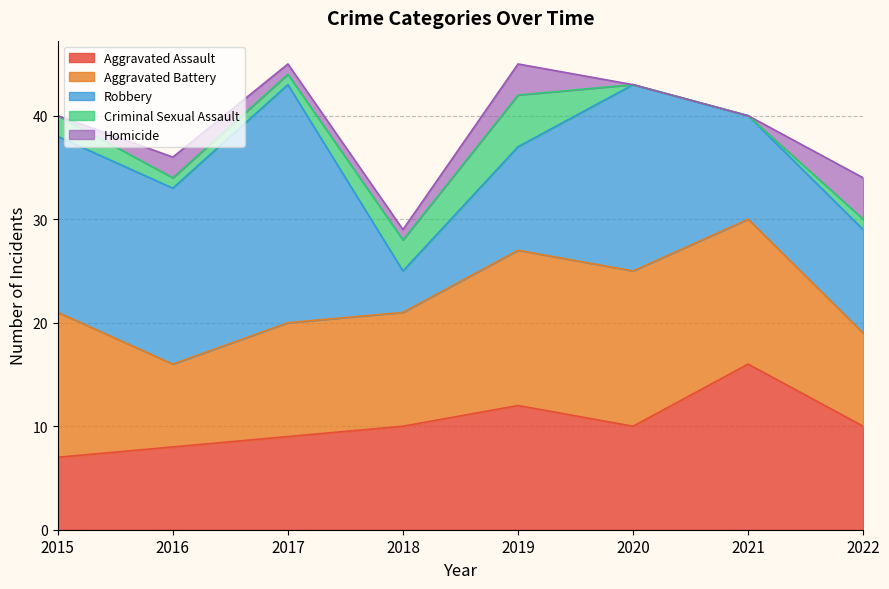

What is the difference between the second highest and second lowest values in the Aggravated Battery series?

6